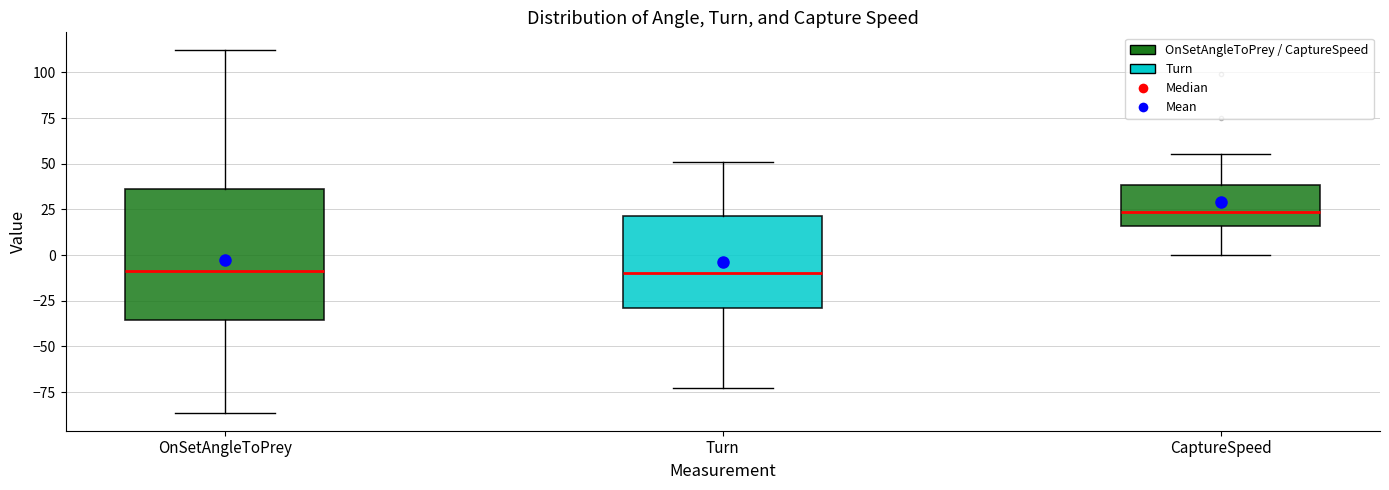

Which box is the tallest, from its lower edge to its upper edge?

OnSetAngleToPrey